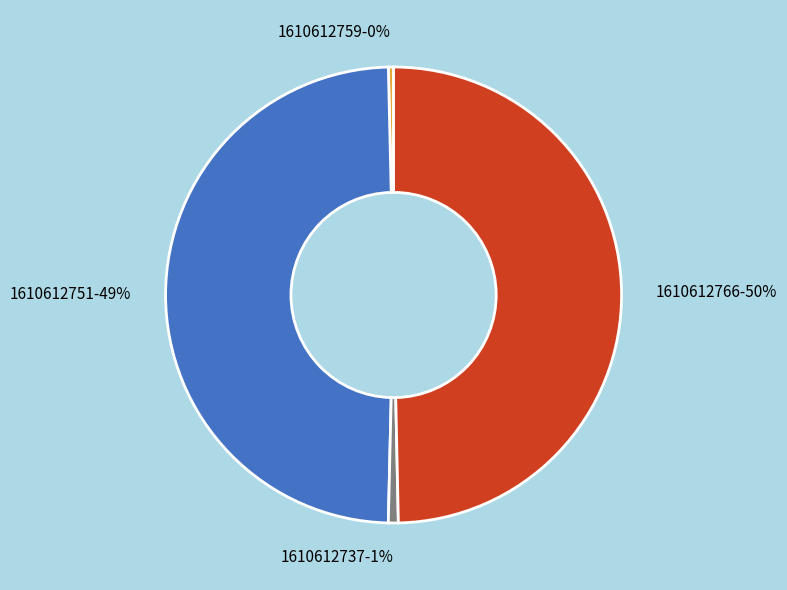

To the nearest percent, what is the average slice percentage?

25%